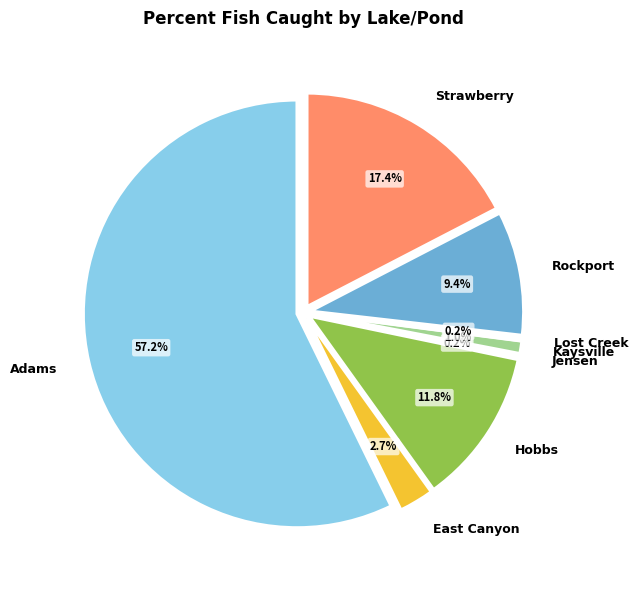

What percentage is the Adams slice, to the nearest percent?

57%